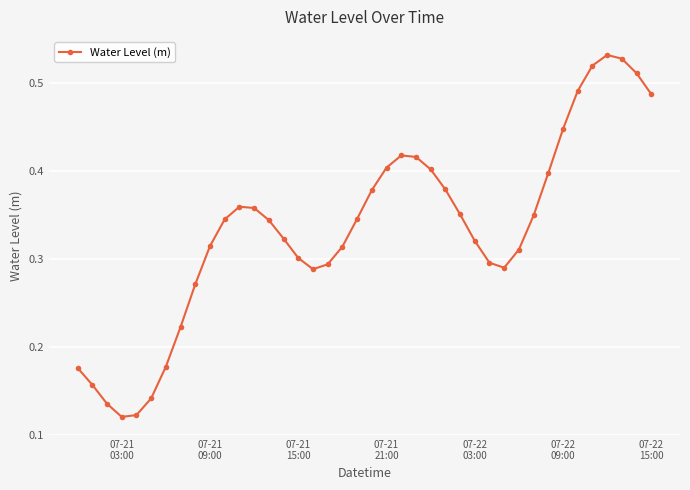

What is the sum of all values?

13.3